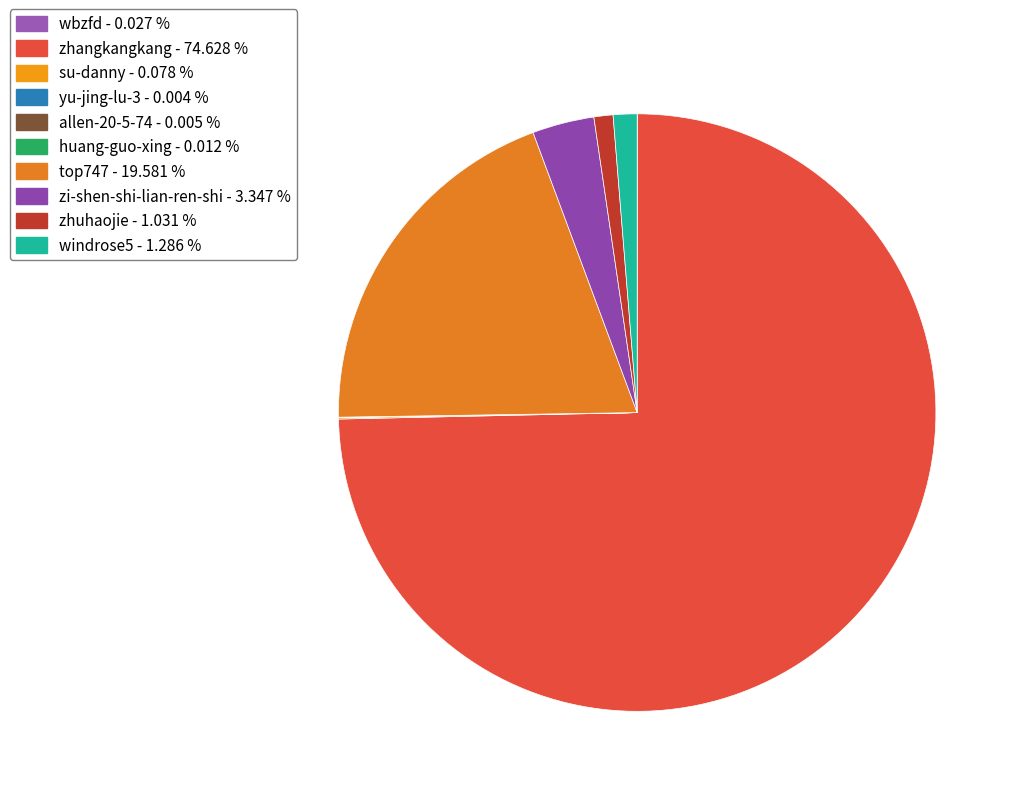

Does zhuhaojie account for over 50% of the chart?

No